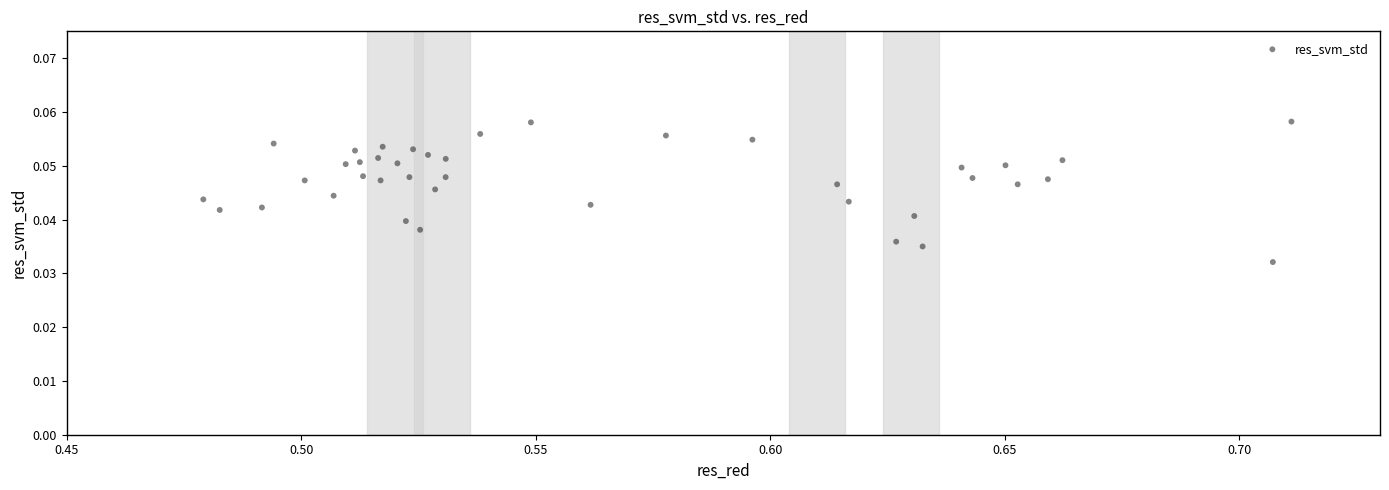

Count the number of points in this scatter plot.

40